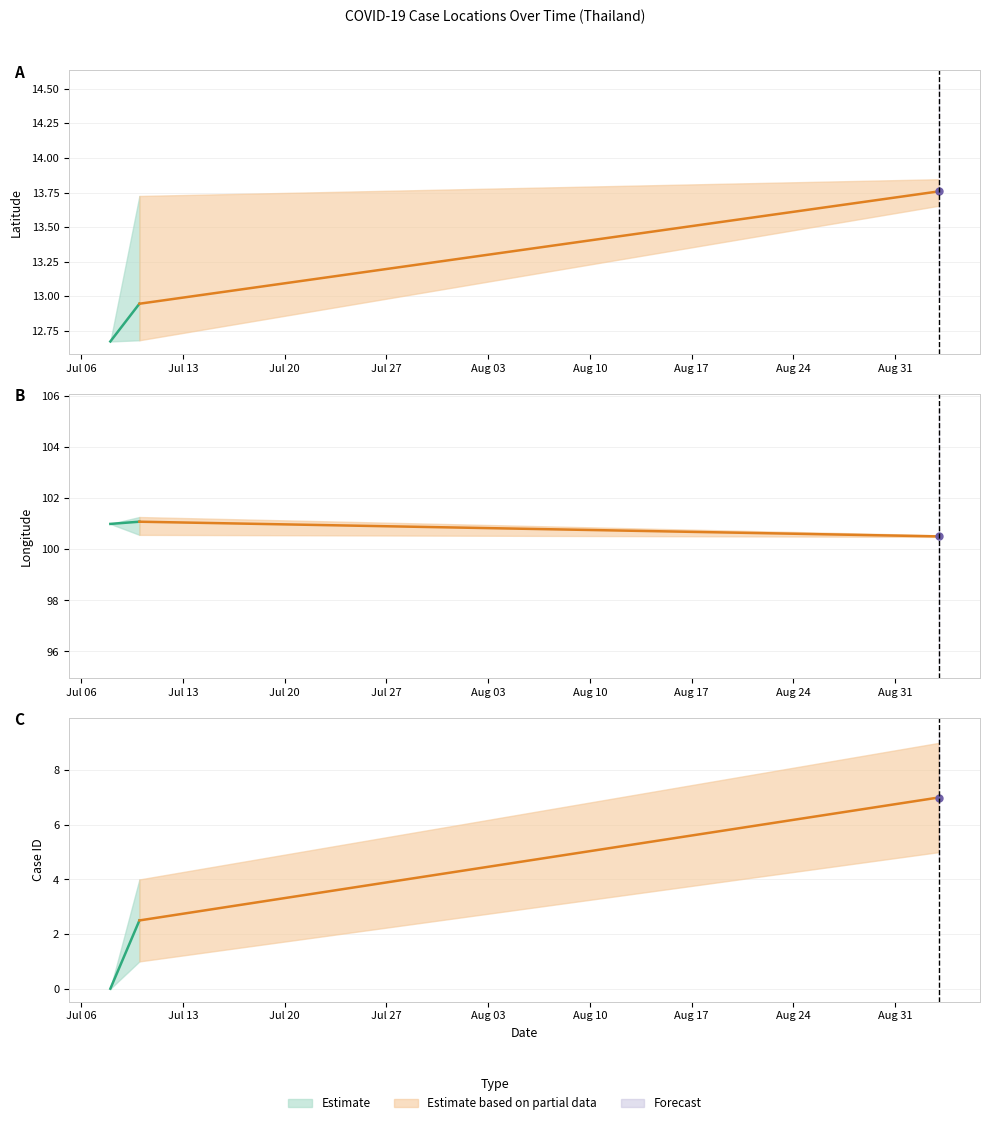

True or false: lng and lat cross at least once.

False